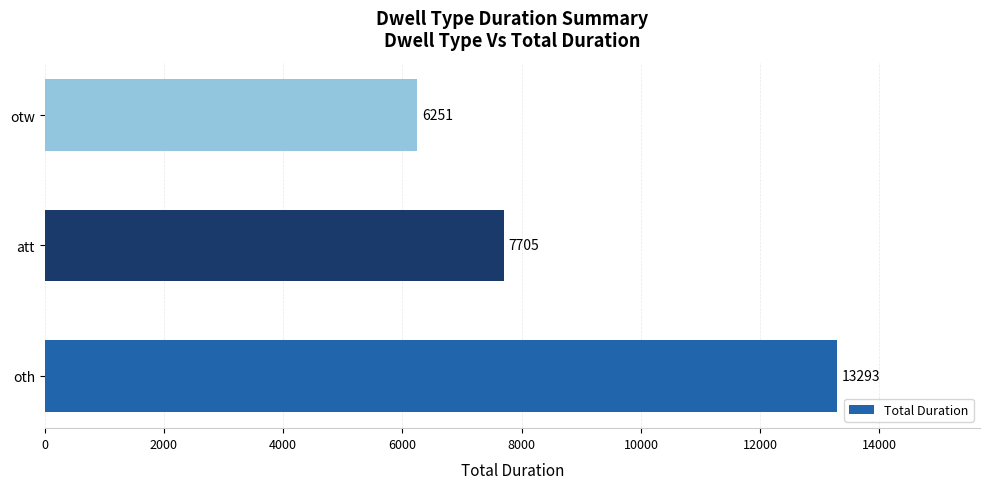

What is the average value?

9083